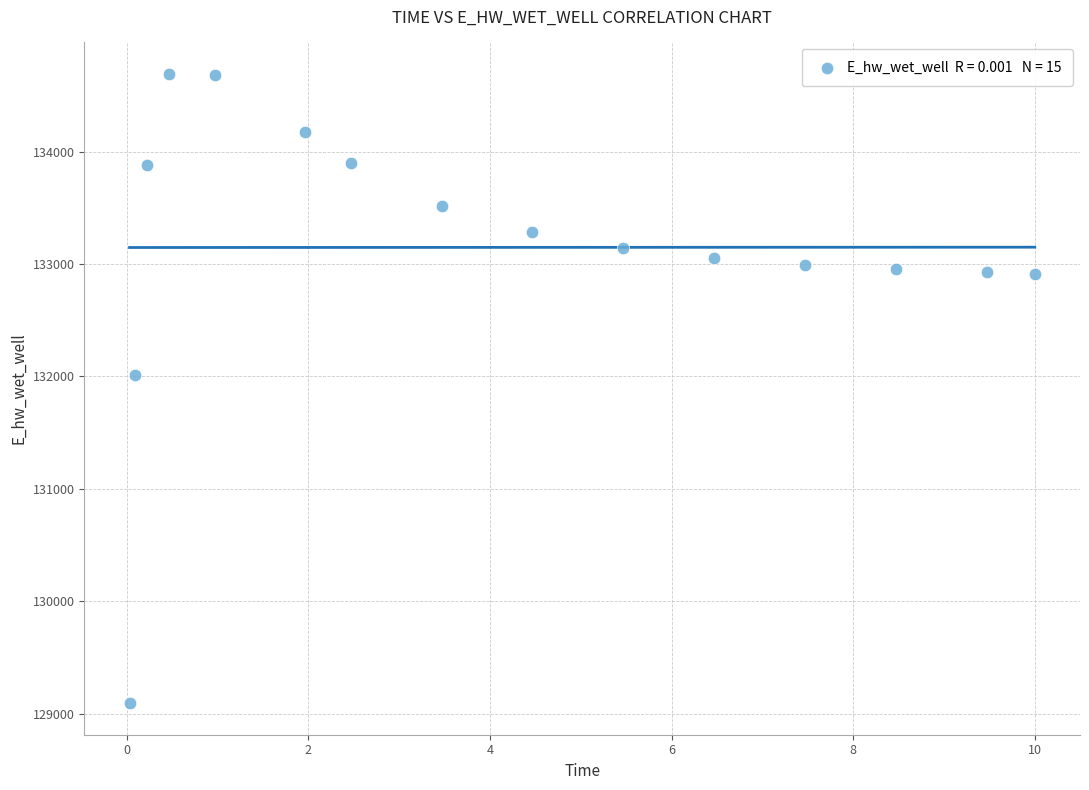

What is the range of X values (max minus min)?

10.0